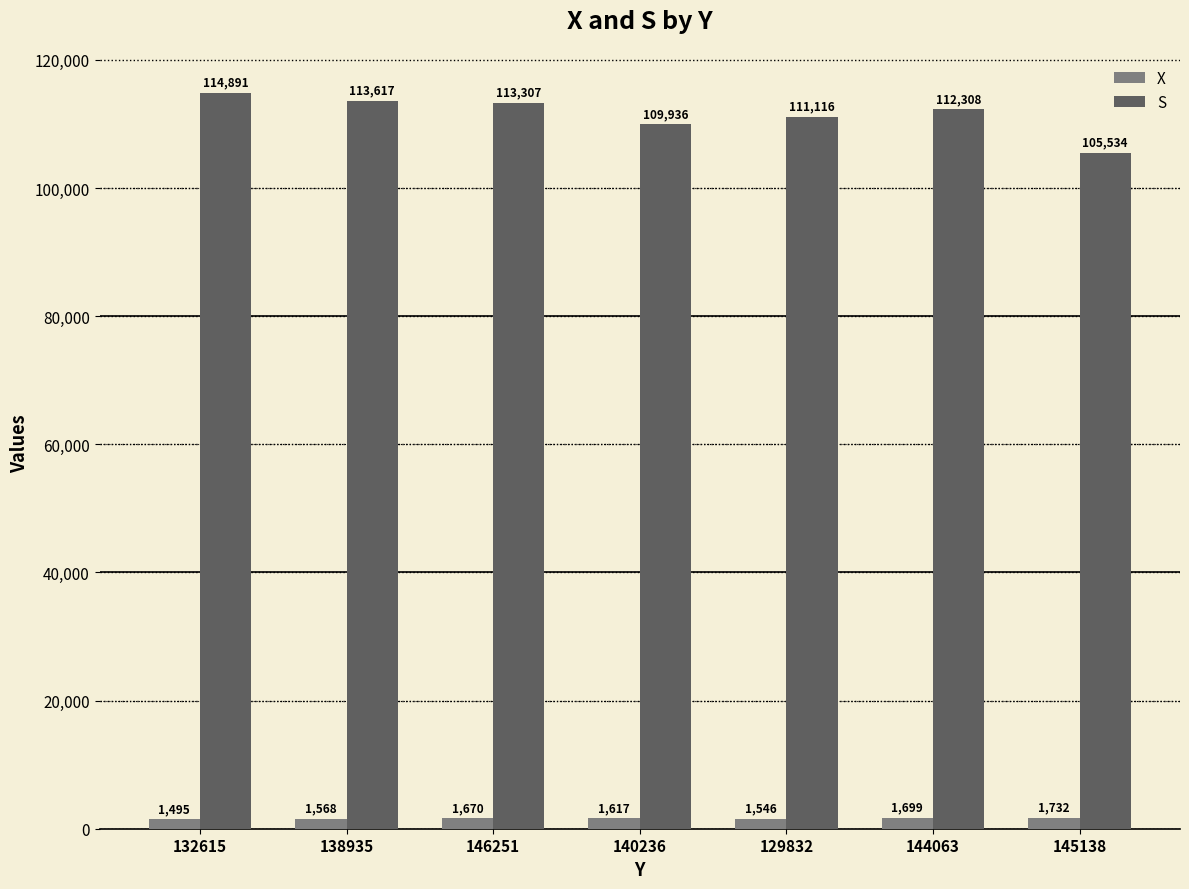

How many categories are shown in the chart?

7